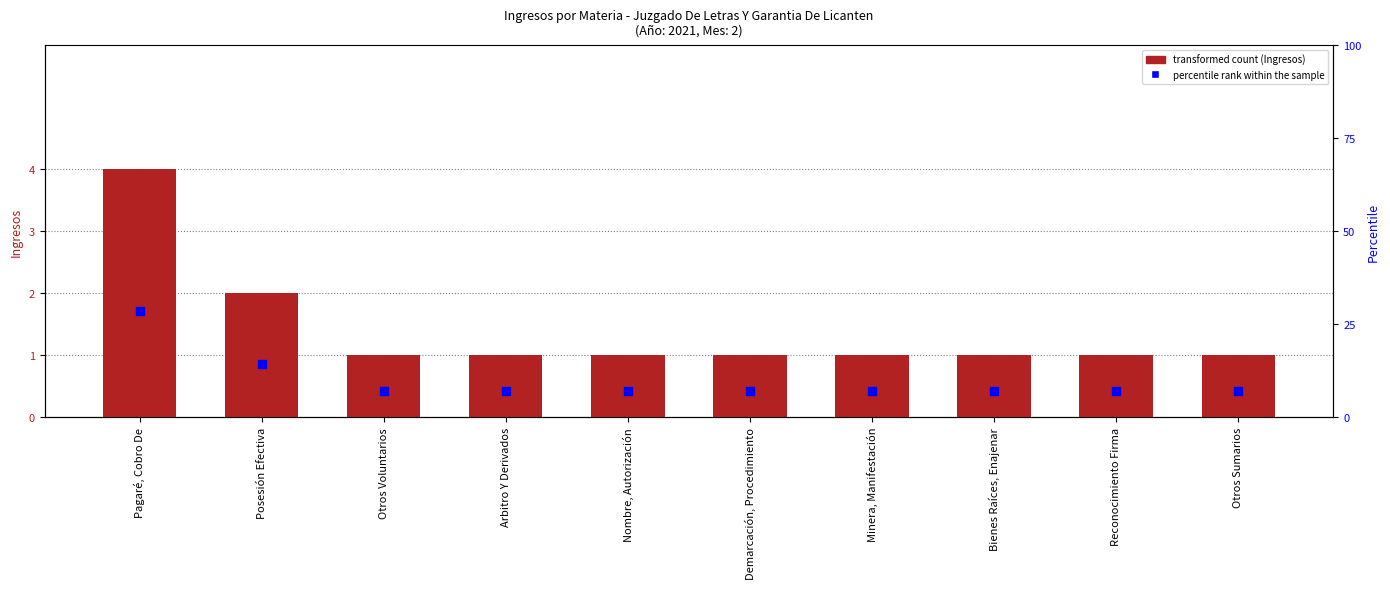

Which series has the largest total across all categories?

percentile rank within the sample